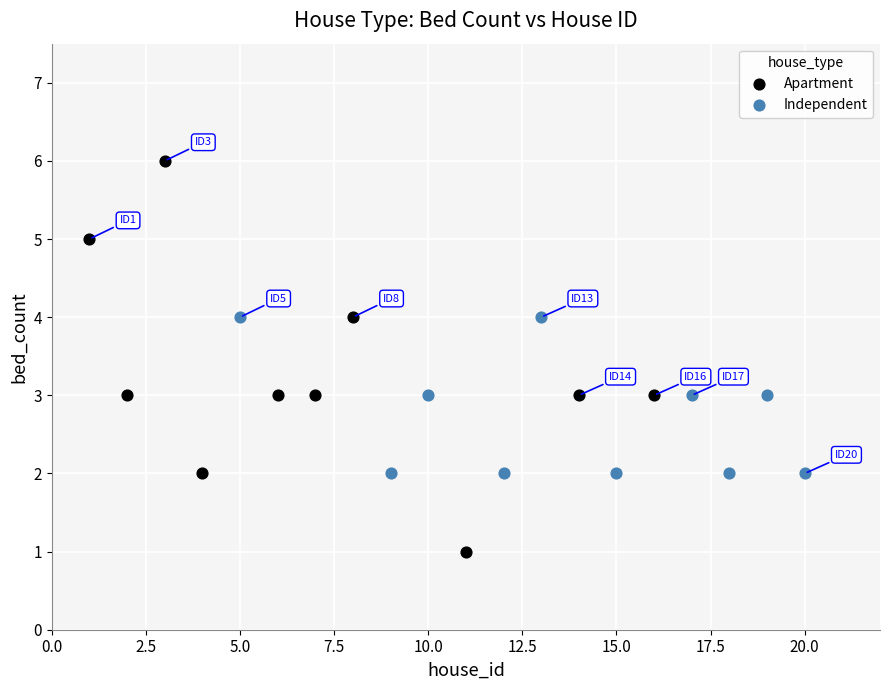

What are all the series names shown in the legend?

Apartment, Independent